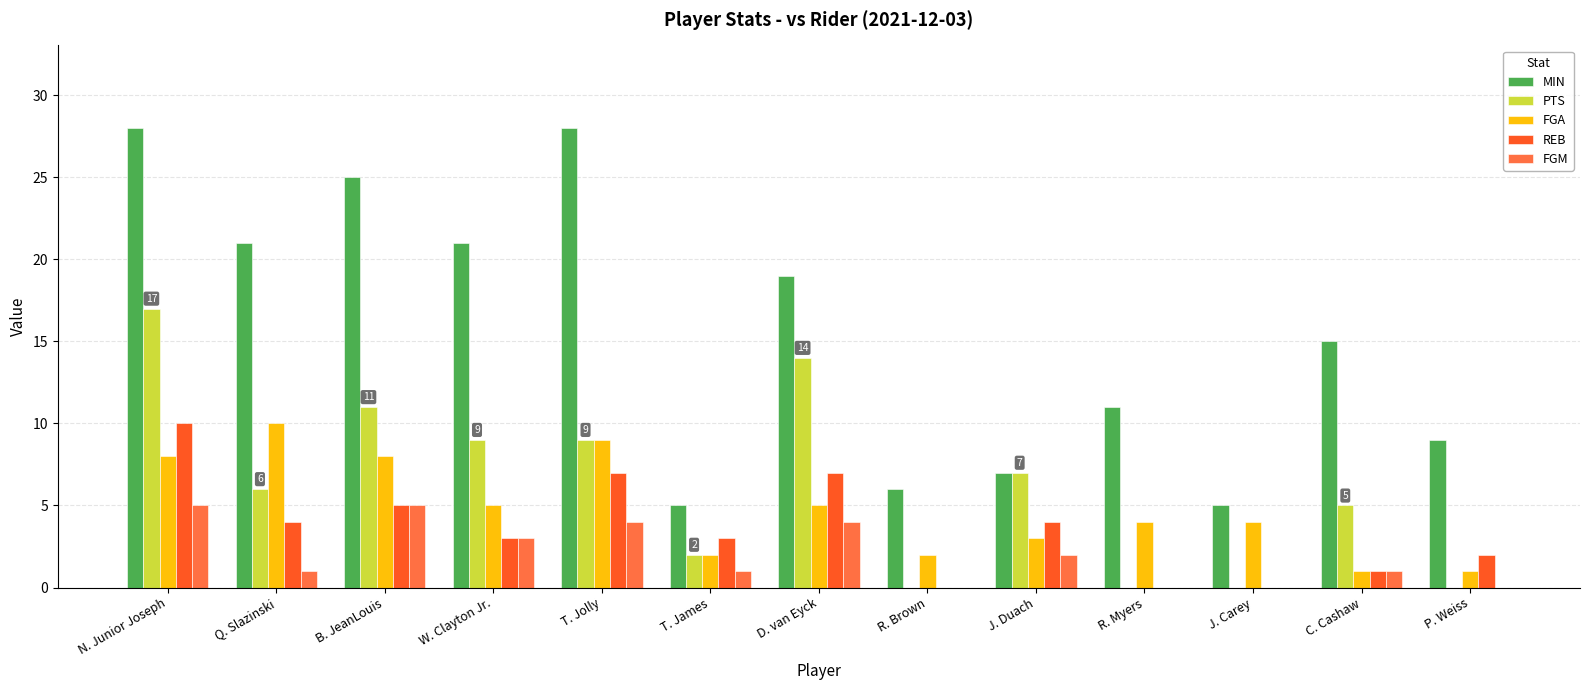

The value of FGA at C. Cashaw is 1. True or false?

True